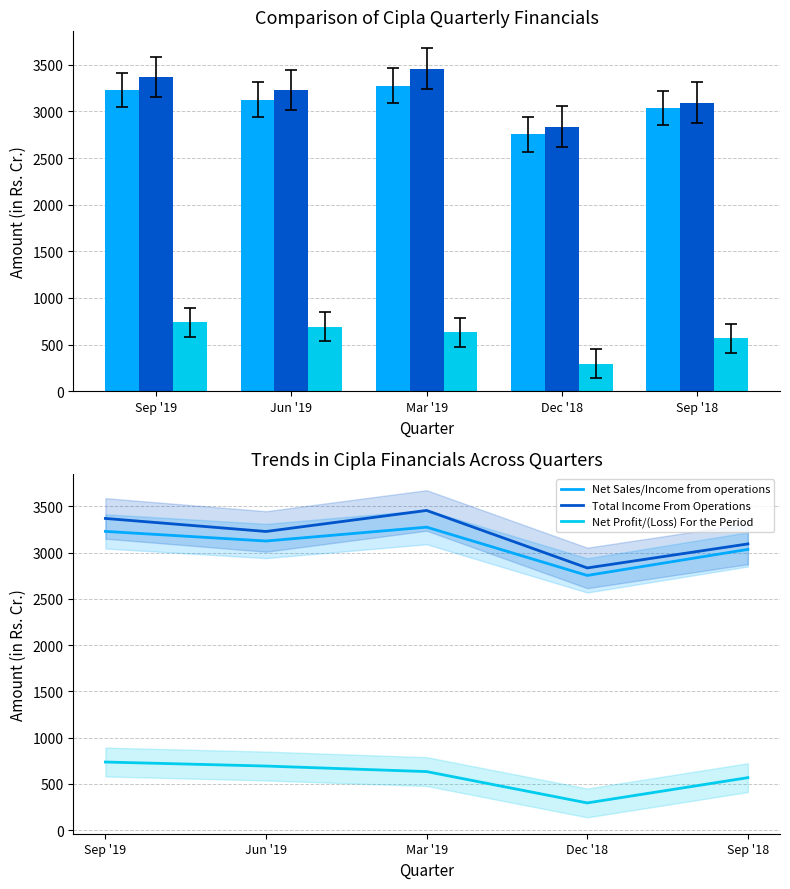

How many data points in Total Income From Operations are above 3229?

3